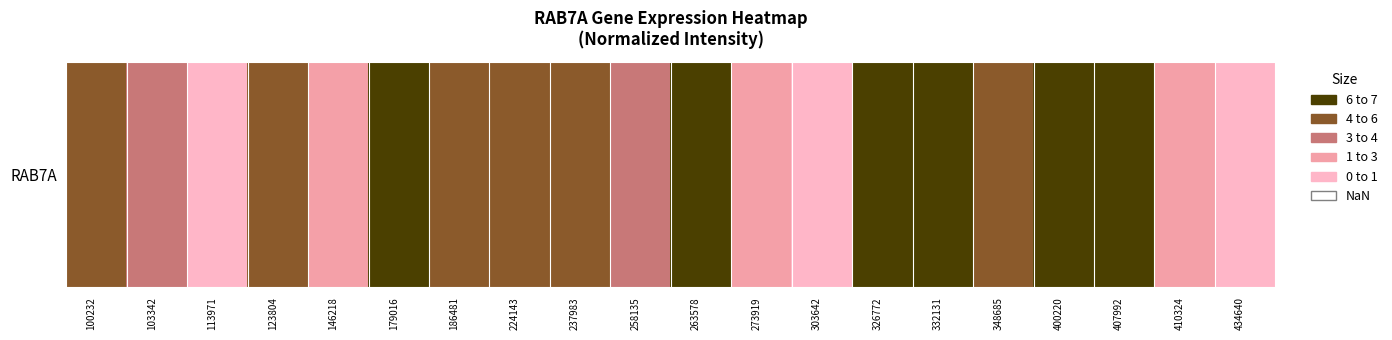

Count the number of categories in the chart.

20